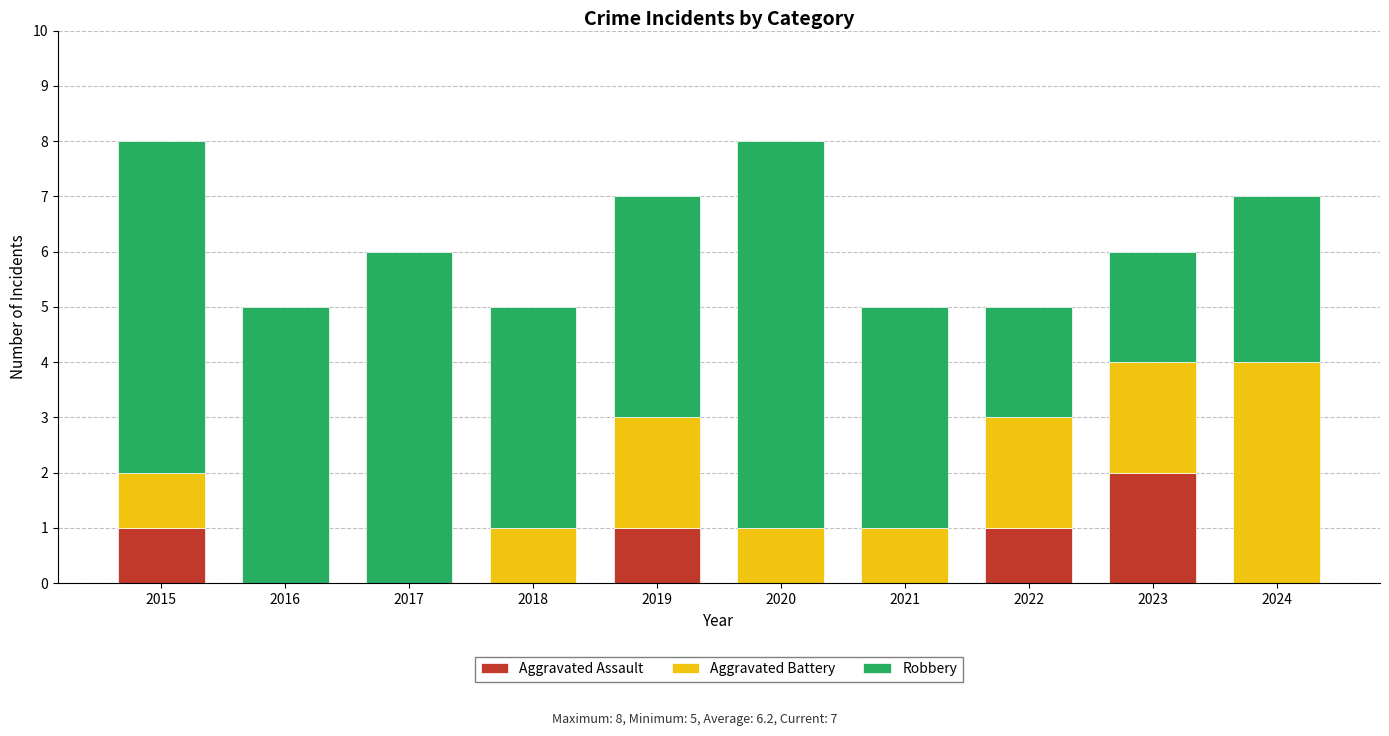

What is the total value across all series at 2023?

6